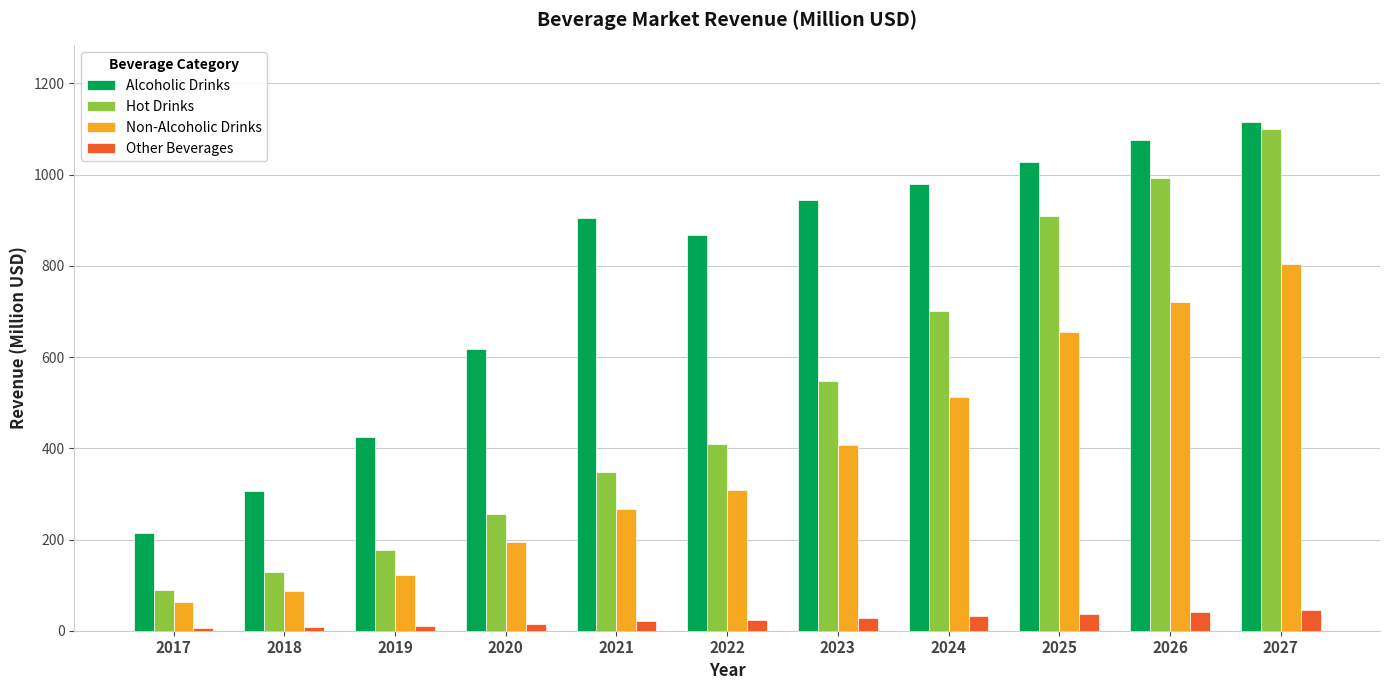

Rank the categories by Alcoholic Drinks value from highest to lowest.

2027, 2026, 2025, 2024, 2023, 2021, 2022, 2020, 2019, 2018, 2017